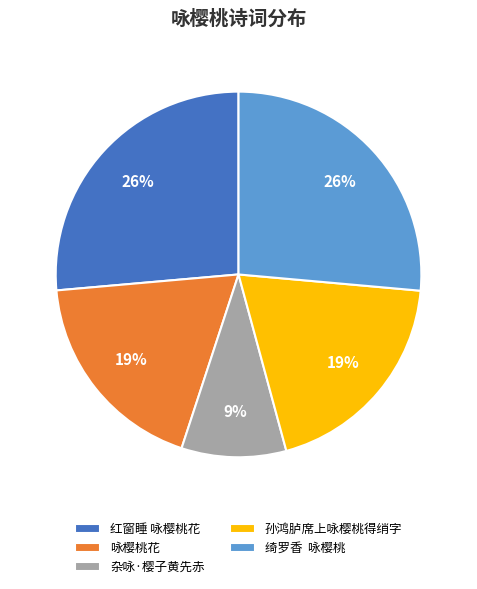

Is the sum of 杂咏·樱子黄先赤 and 孙鸿胪席上咏樱桃得绡字 greater than half?

No